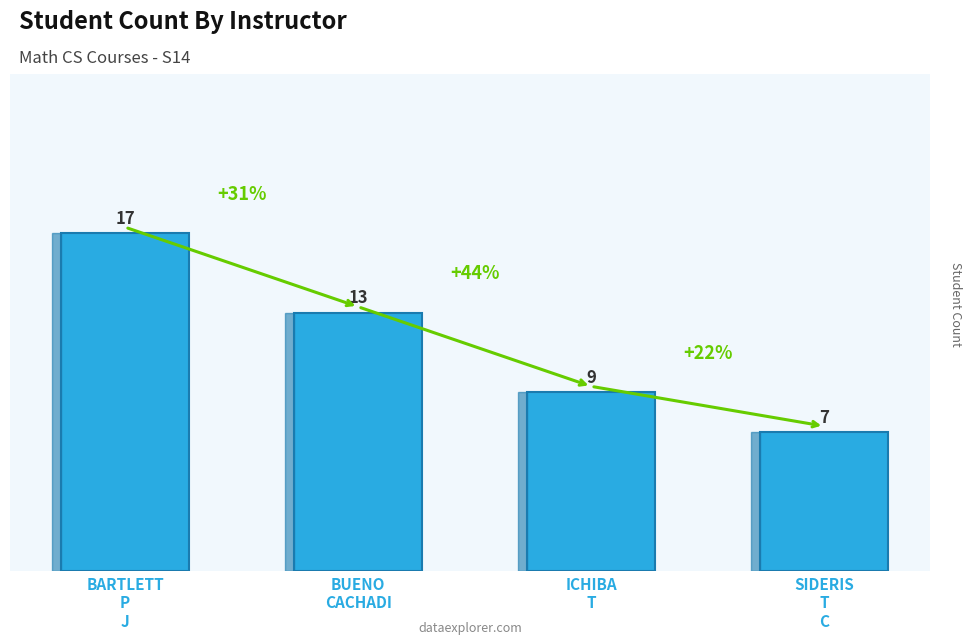

How many data points are less than 13?

2